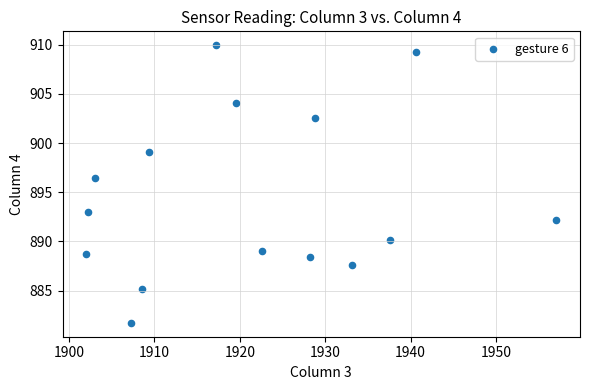

What is the range of Y values (max minus min)?

28.2